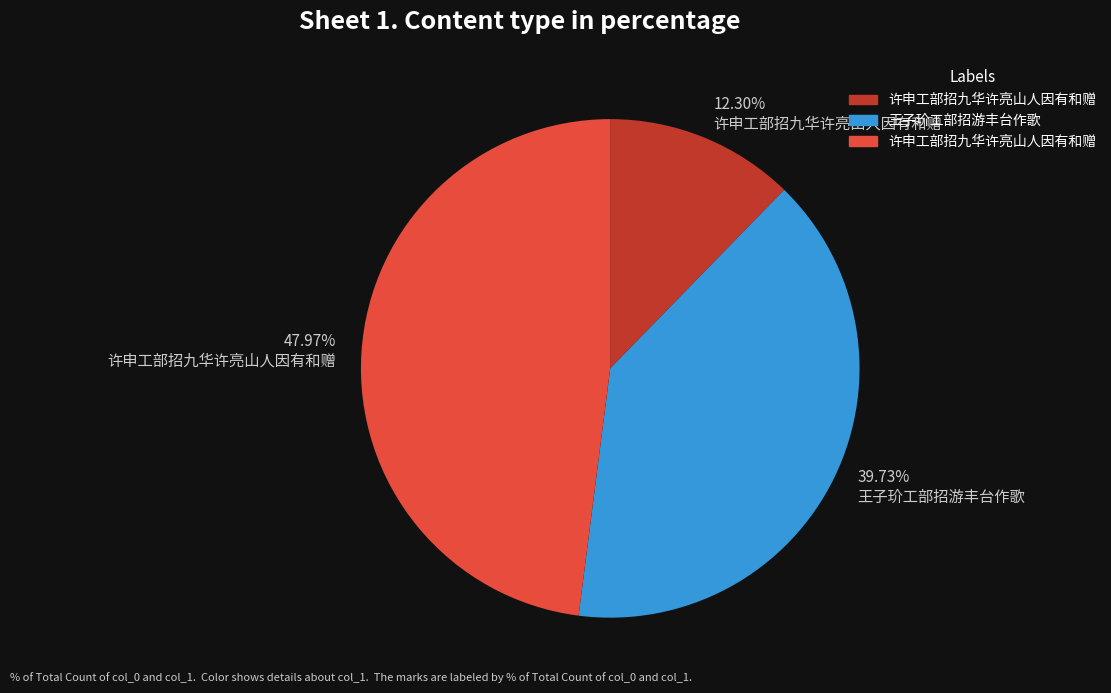

Is there a majority slice in this chart?

No